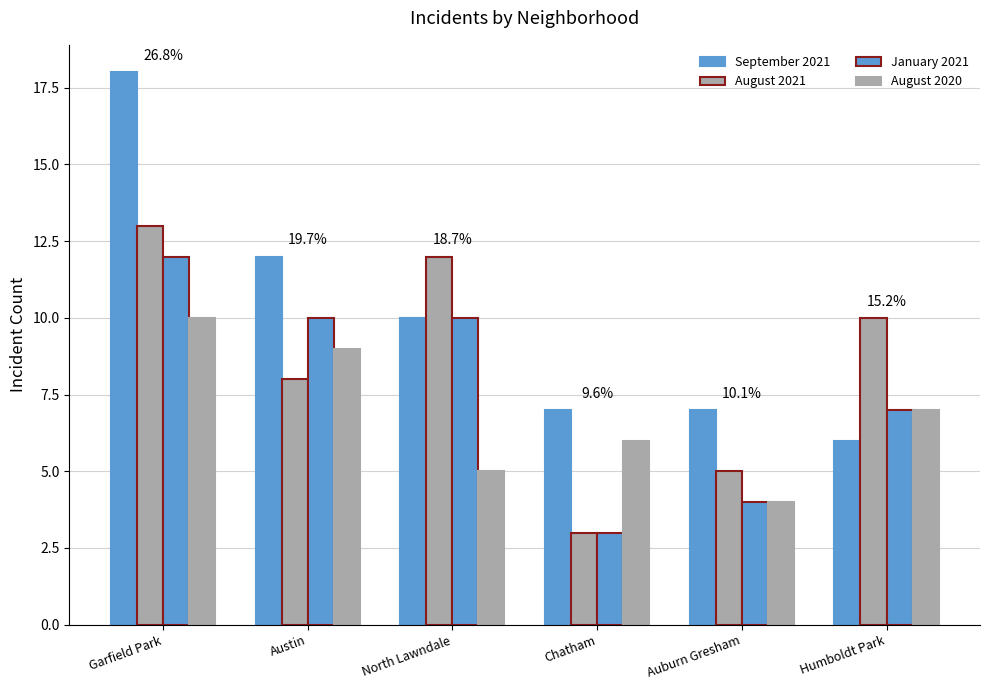

How many data points in August 2020 are less than 7?

3